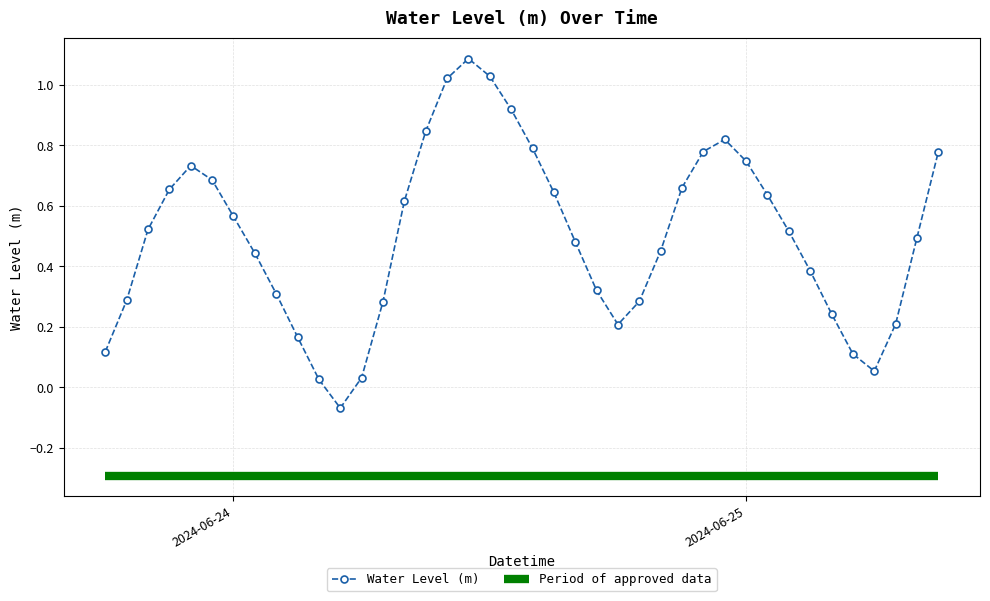

How many points are higher than both their immediate neighbors (excluding endpoints)?

3